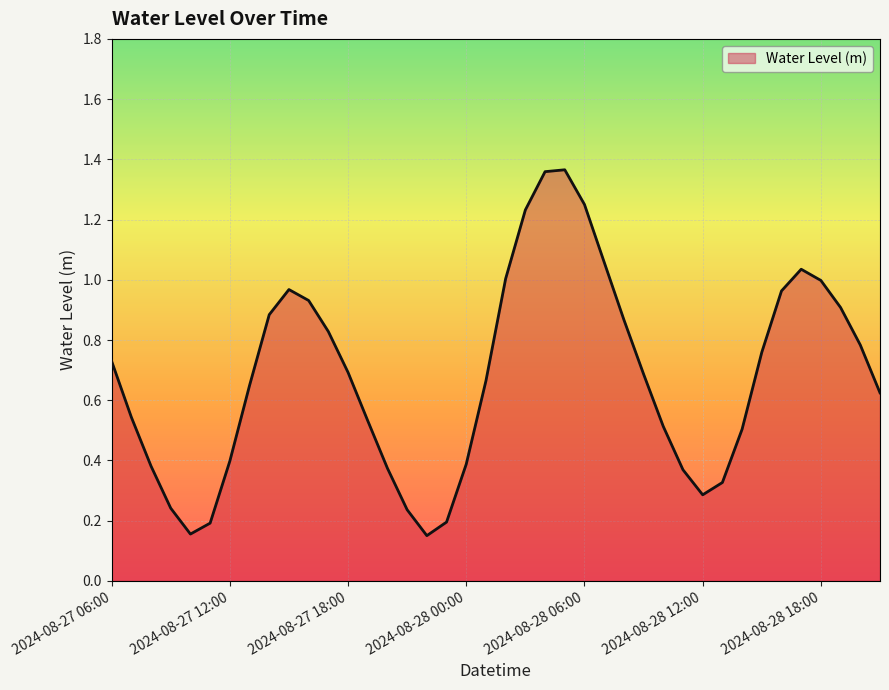

What is the difference between the values at 34 and 27?

0.3